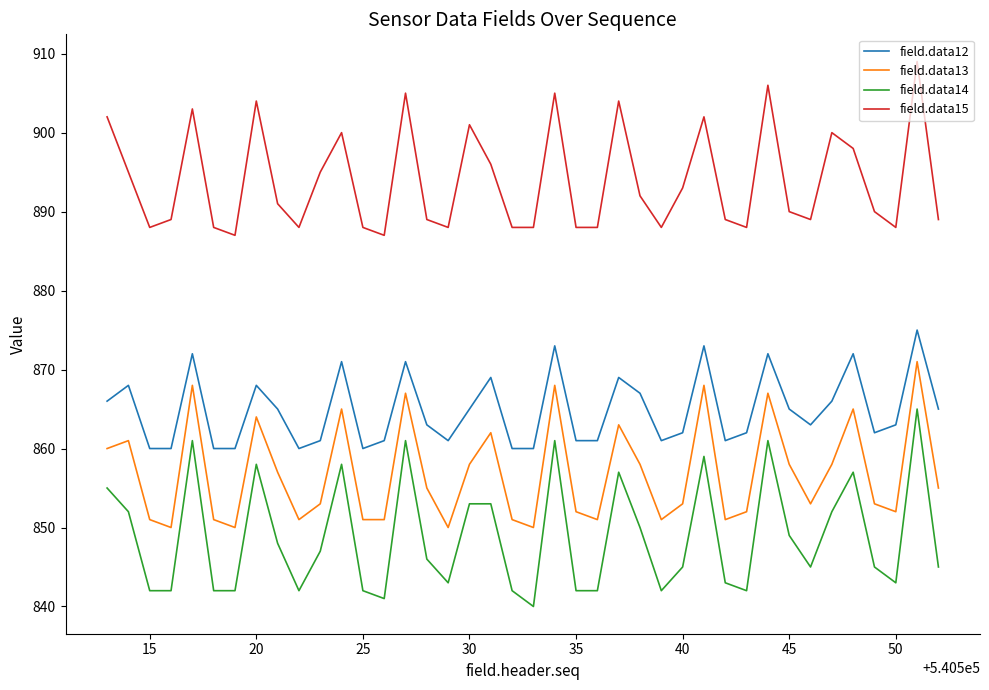

True or false: field.data13 and field.data14 cross at least once.

False